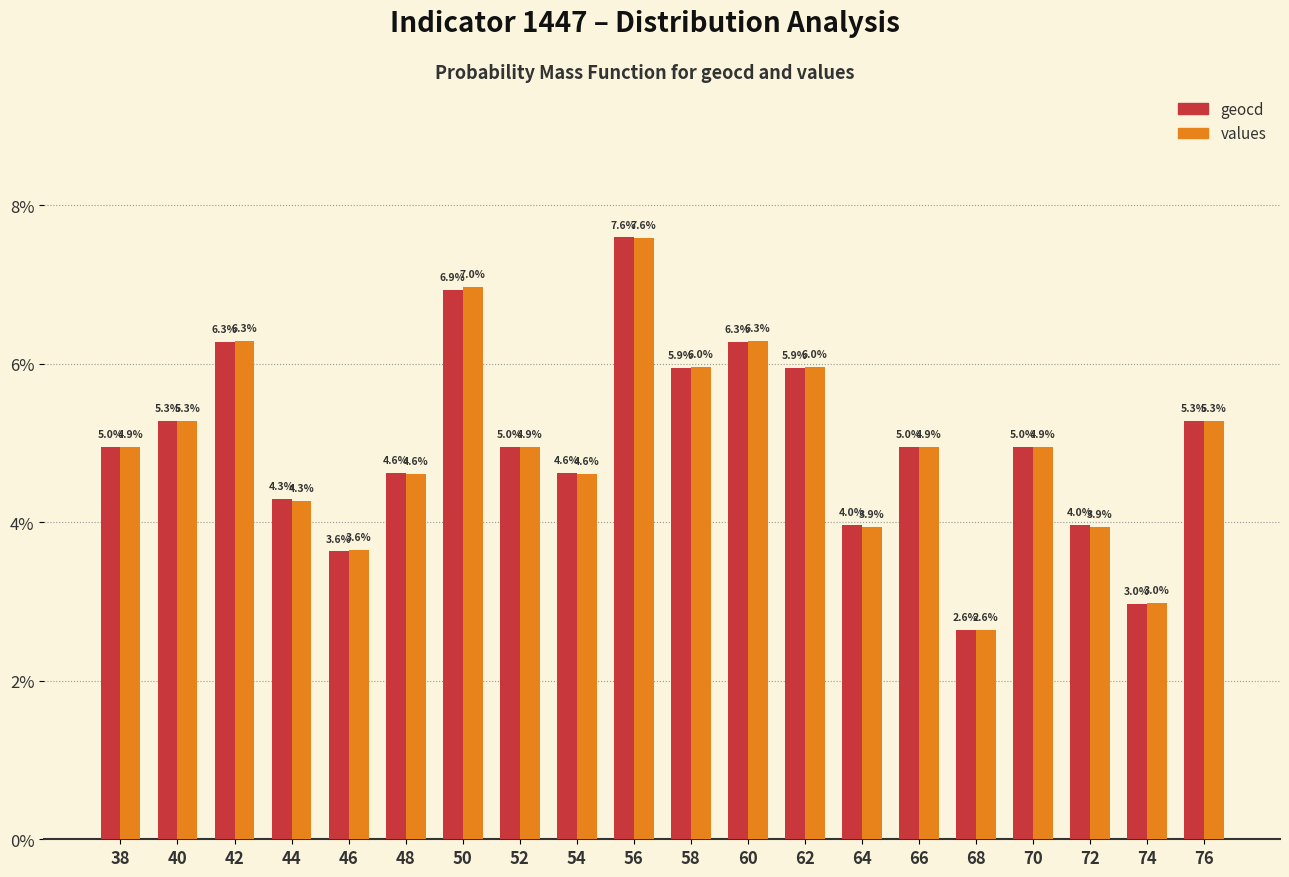

What is the sum of the values values at 76 and 72?

9.2